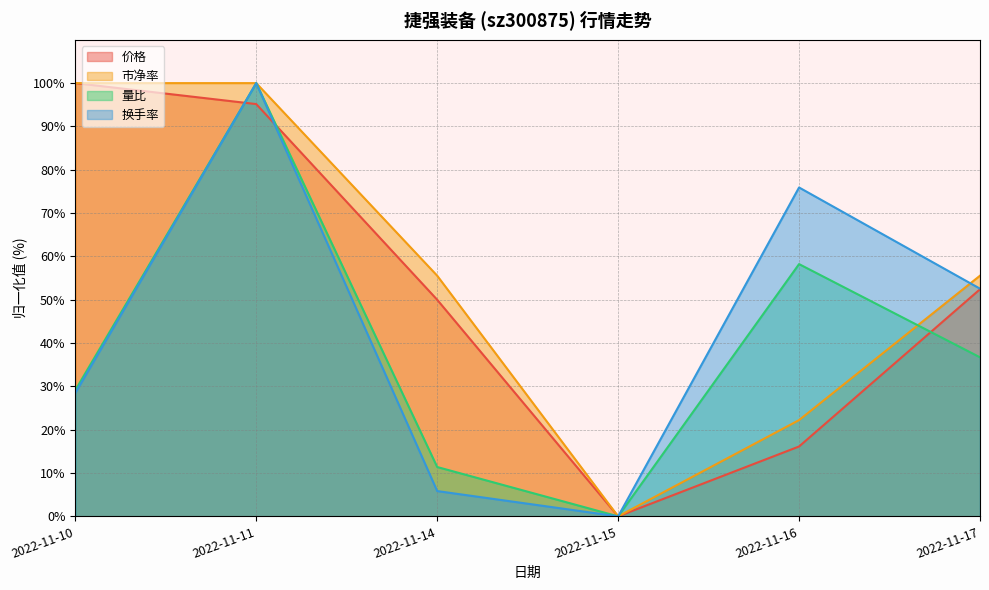

The 市净率 series shows 55.6 at 2022-11-17. True or false?

True